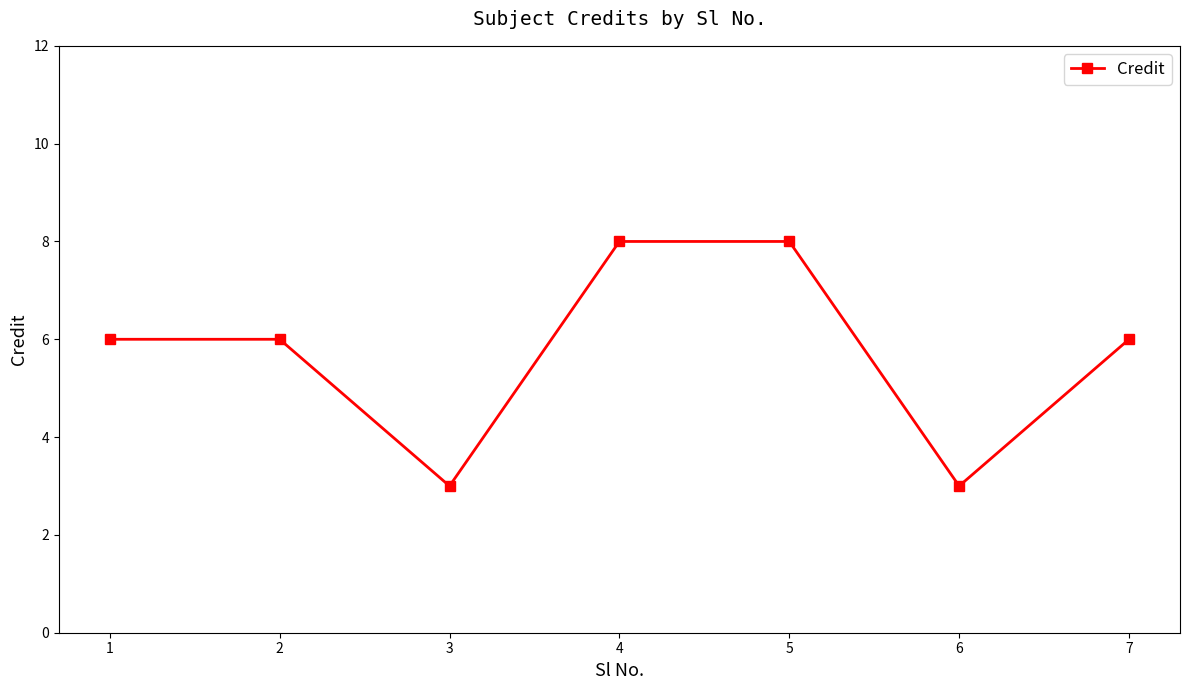

What is the value of the 6th point from the left?

3